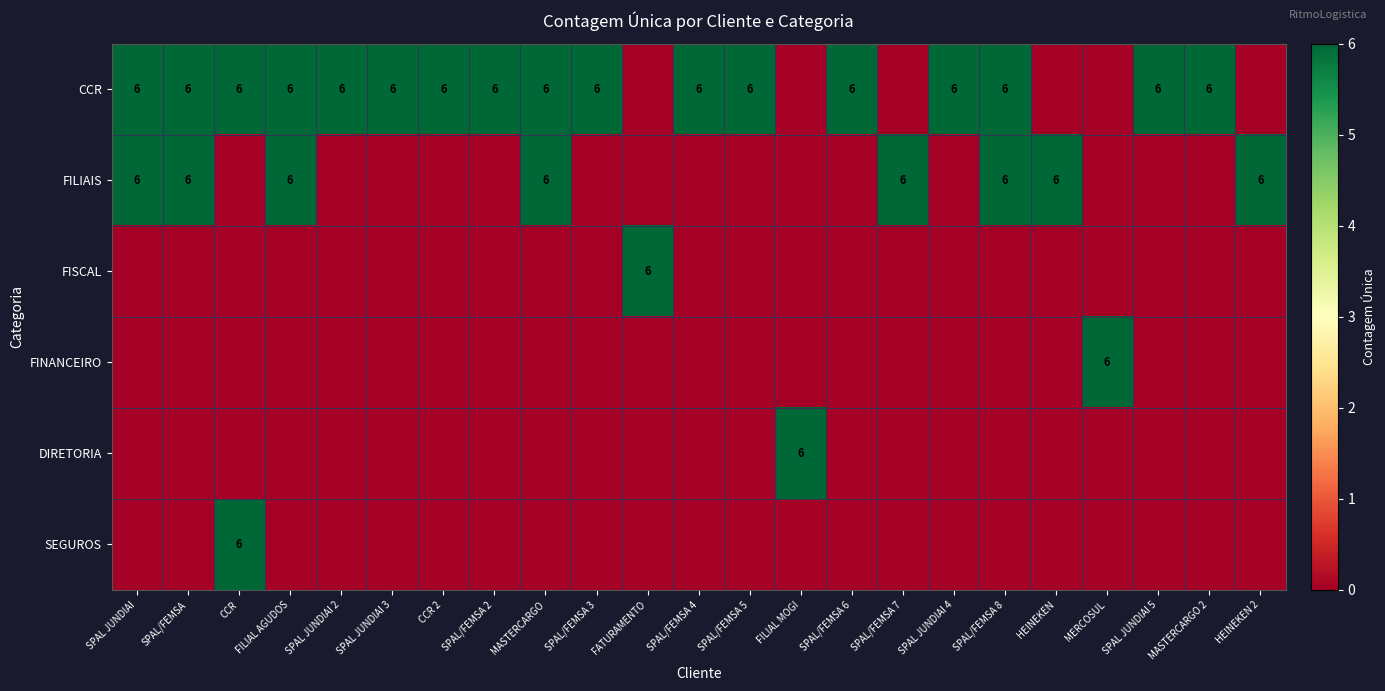

What is the sum of the CCR values at SPAL JUNDIAI 5 and CCR?

12